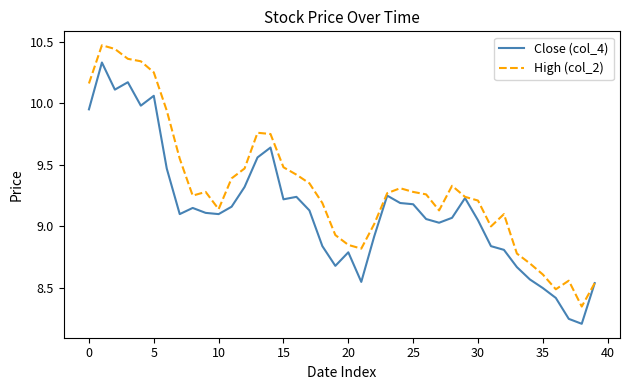

How many series are shown in this chart?

2